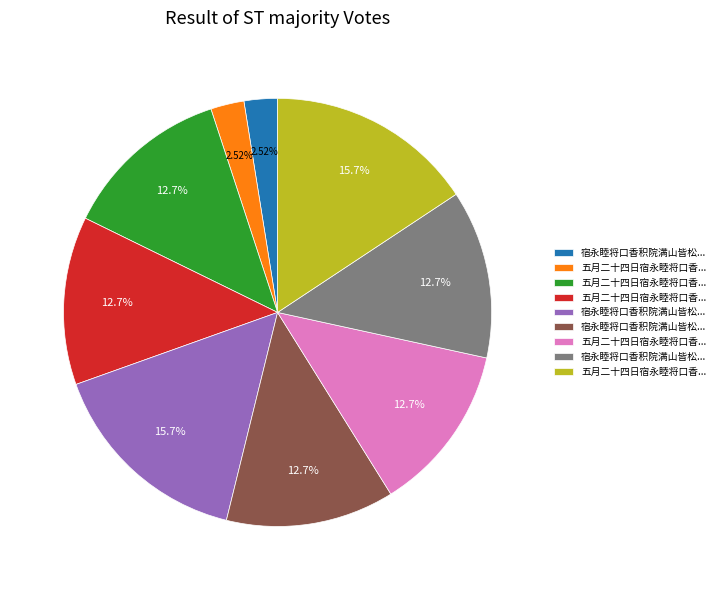

Does any single category account for the majority?

No